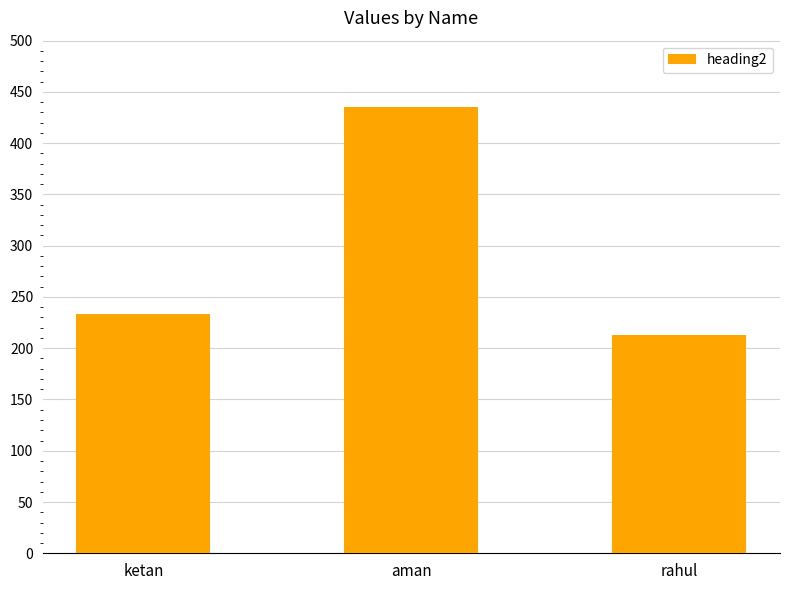

Rank the categories by value from lowest to highest.

rahul, ketan, aman